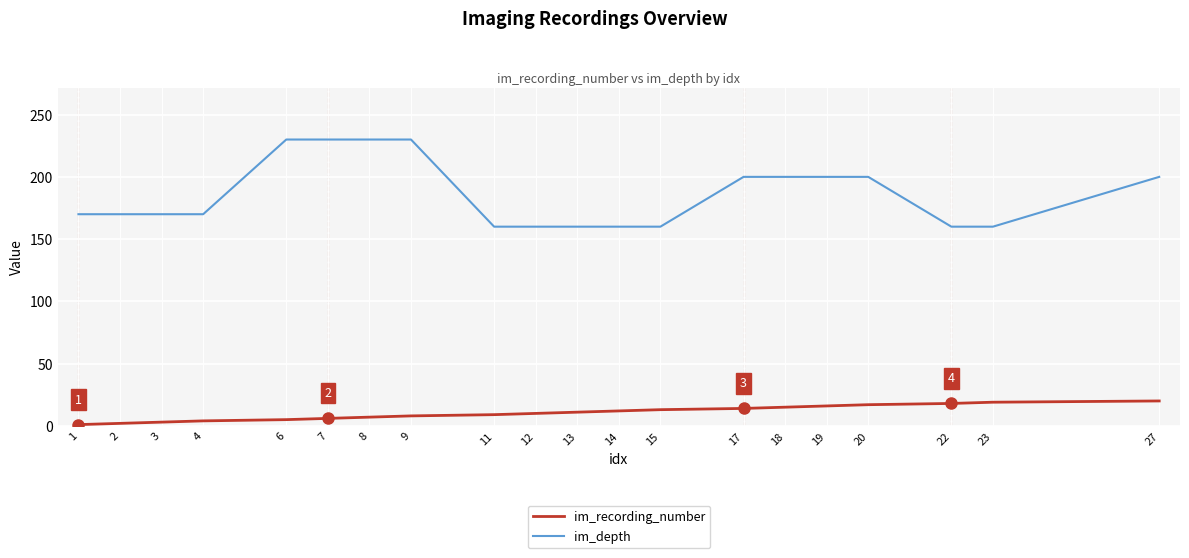

Rank the series at 8 from lowest to highest value.

im_recording_number, im_depth